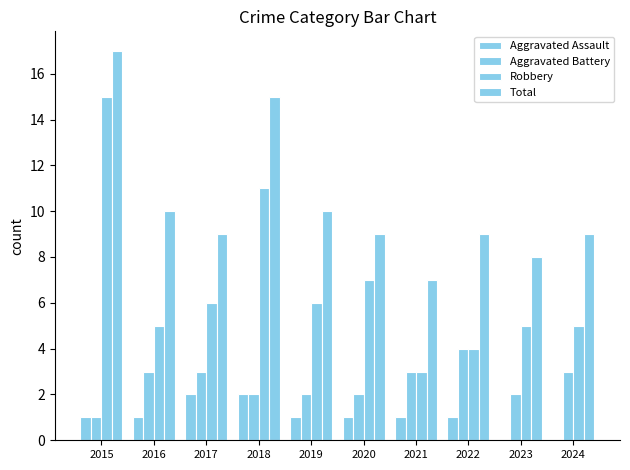

How many categories are shown in the chart?

10